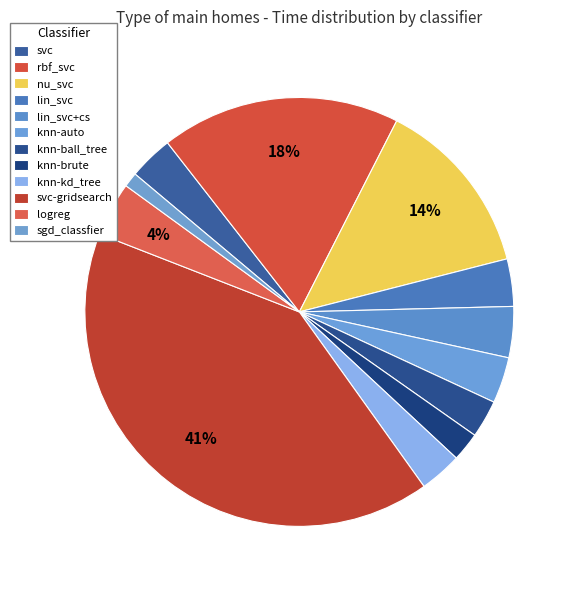

The knn-kd_tree slice represents 3% of the pie. True or false?

True